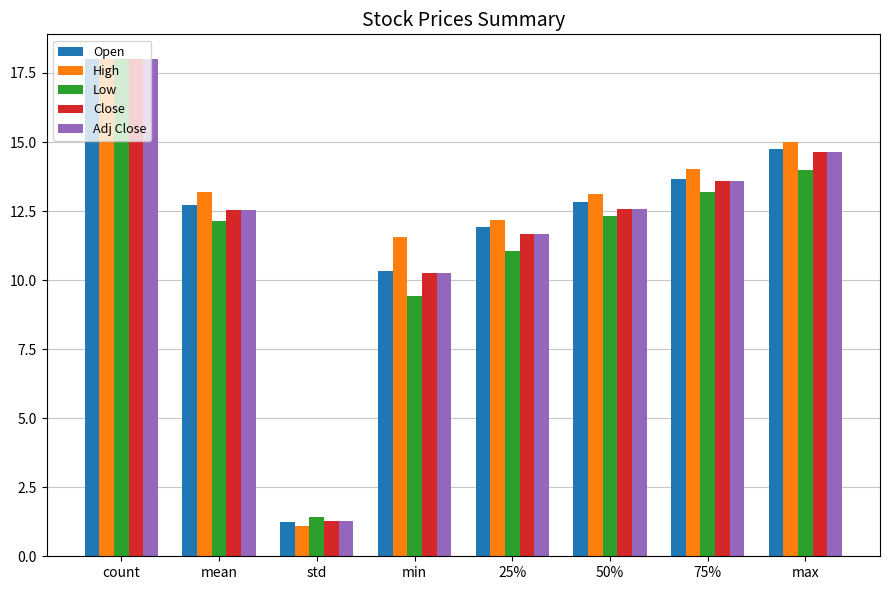

At which category is the sum across all series the highest?

count